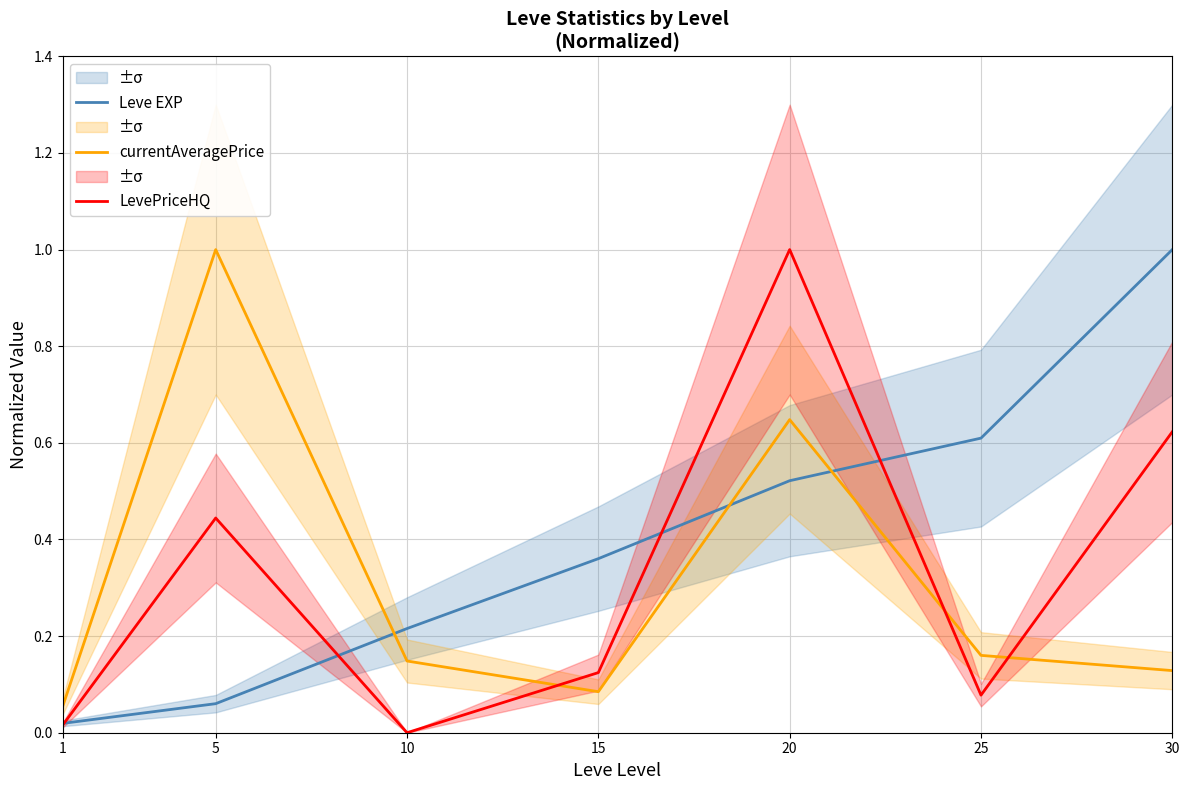

Rank the series by their maximum value, from lowest to highest.

Leve EXP, currentAveragePrice, LevePriceHQ